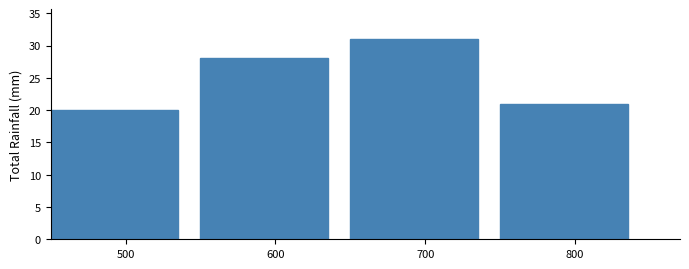

Over which range of the x-axis is the bar tallest?

650 to 750